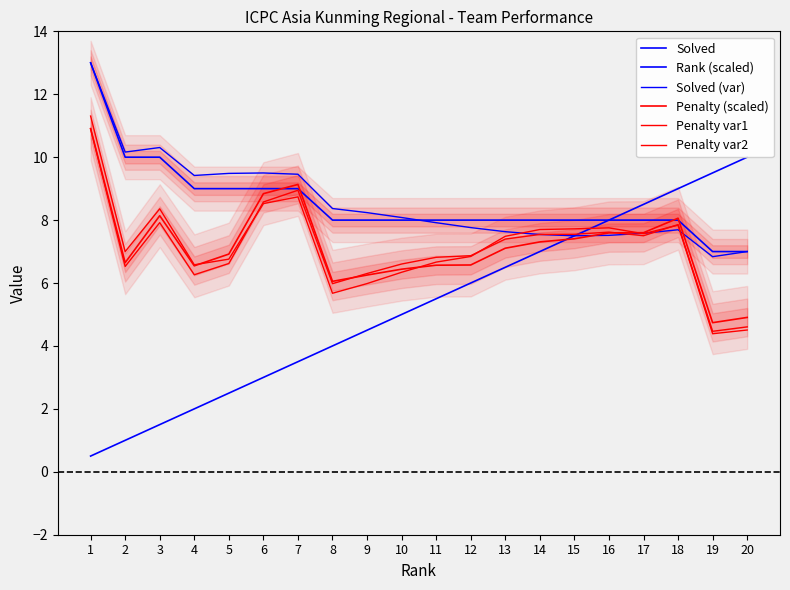

Reading left to right, what are all the values shown in this chart?

Solved: 1=13.0	2=10.0	3=10.0	4=9.0	5=9.0	6=9.0	7=9.0	8=8.0	9=8.0	10=8.0	11=8.0	12=8.0	13=8.0	14=8.0	15=8.0	16=8.0	17=8.0	18=8.0	19=7.0	20=7.0
Rank (scaled): 1=0.5	2=1.0	3=1.5	4=2.0	5=2.5	6=3.0	7=3.5	8=4.0	9=4.5	10=5.0	11=5.5	12=6.0	13=6.5	14=7.0	15=7.5	16=8.0	17=8.5	18=9.0	19=9.5	20=10.0
Solved (var): 1=13.0	2=10.2	3=10.3	4=9.4	5=9.5	6=9.5	7=9.5	8=8.4	9=8.2	10=8.1	11=7.9	12=7.8	13=7.6	14=7.5	15=7.5	16=7.5	17=7.6	18=7.7	19=6.8	20=7.0
Penalty (scaled): 1=10.9	2=6.6	3=8.1	4=6.5	5=6.9	6=8.8	7=9.1	8=6.1	9=6.3	10=6.4	11=6.6	12=6.6	13=7.1	14=7.3	15=7.4	16=7.6	17=7.6	18=8.1	19=4.7	20=4.9
Penalty var1: 1=11.3	2=7.0	3=8.4	4=6.6	5=6.8	6=8.5	7=8.7	8=5.7	9=6.0	10=6.3	11=6.7	12=6.8	13=7.5	14=7.7	15=7.7	16=7.8	17=7.6	18=7.8	19=4.4	20=4.5
Penalty var2: 1=10.9	2=6.5	3=7.9	4=6.3	5=6.6	6=8.6	7=8.9	8=6.0	9=6.3	10=6.6	11=6.8	12=6.9	13=7.4	14=7.5	15=7.5	16=7.6	17=7.5	18=7.9	19=4.5	20=4.6